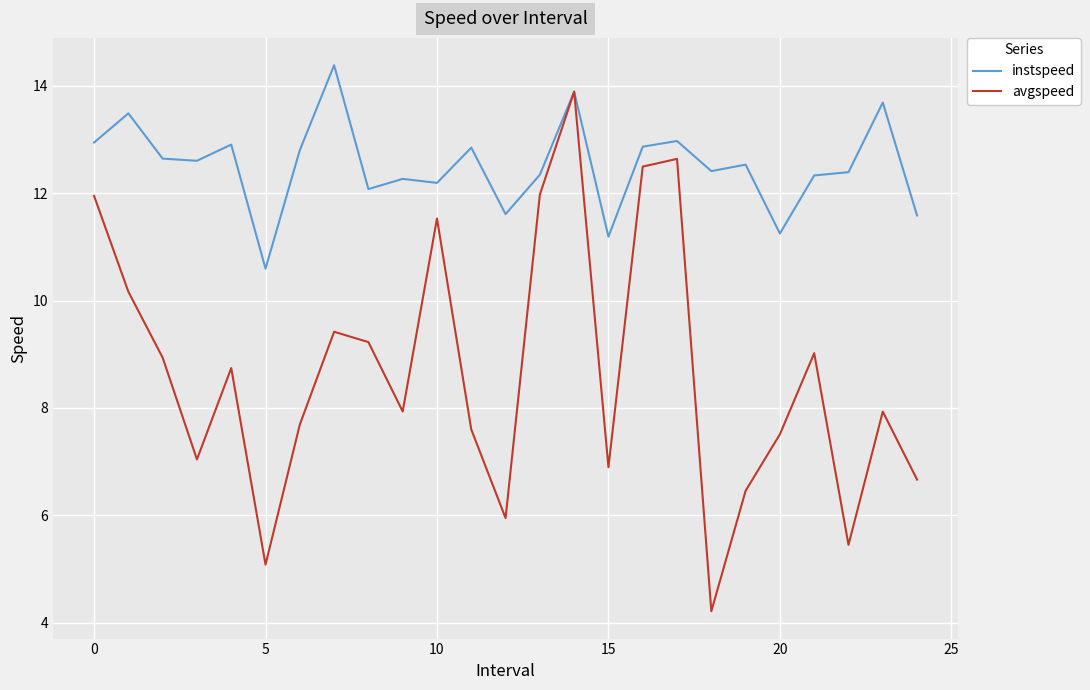

What is the highest value of the avgspeed series?

13.9